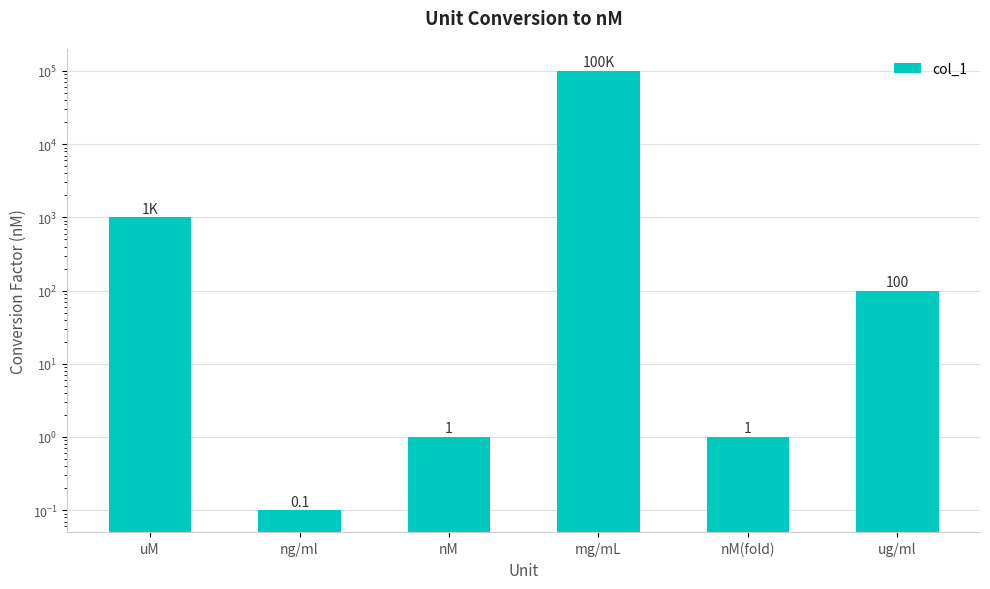

How many data points does each series have?

6